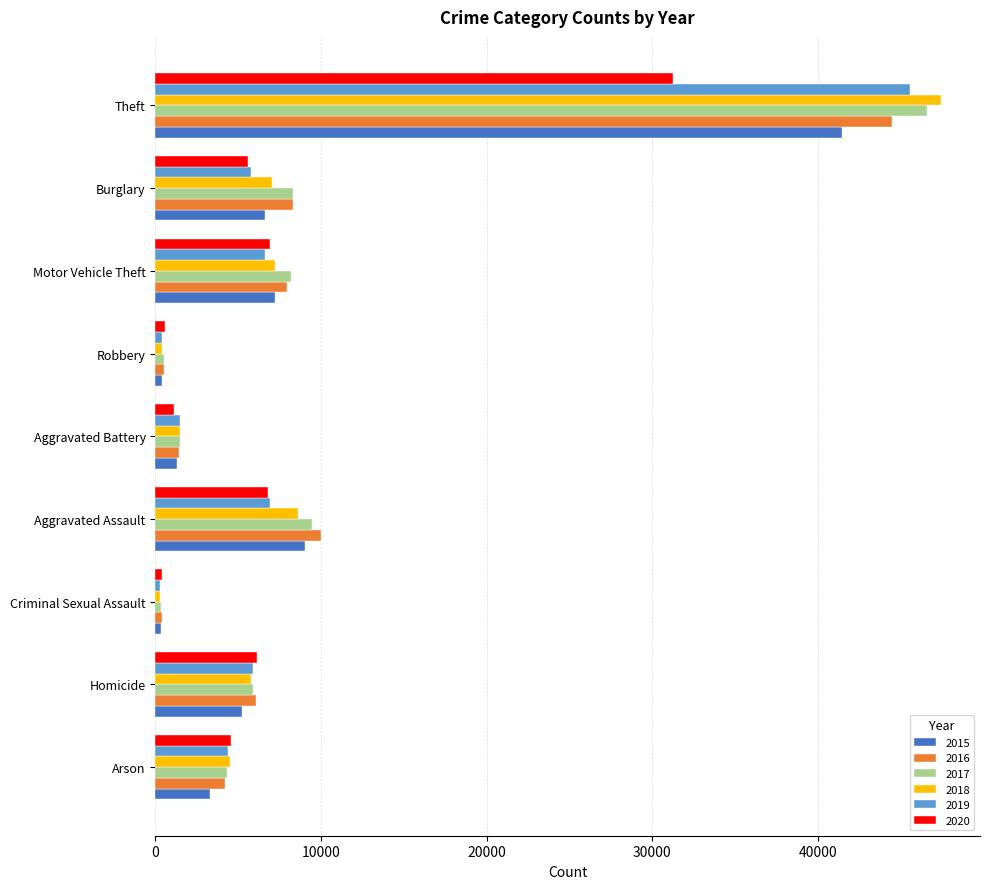

What is the total value across all series at Homicide?

34943